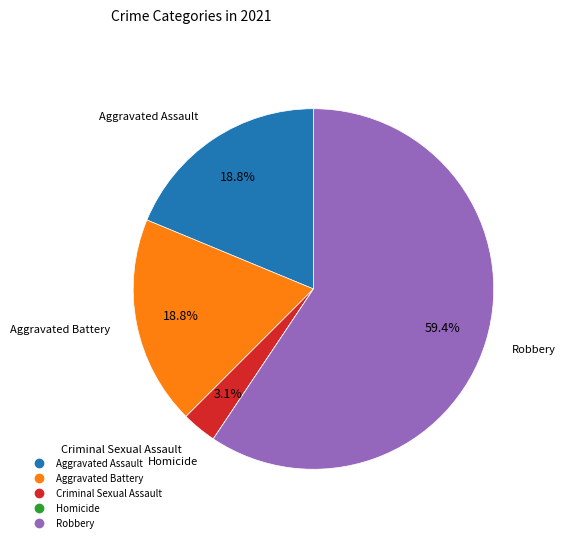

Is there a majority slice in this chart?

Yes